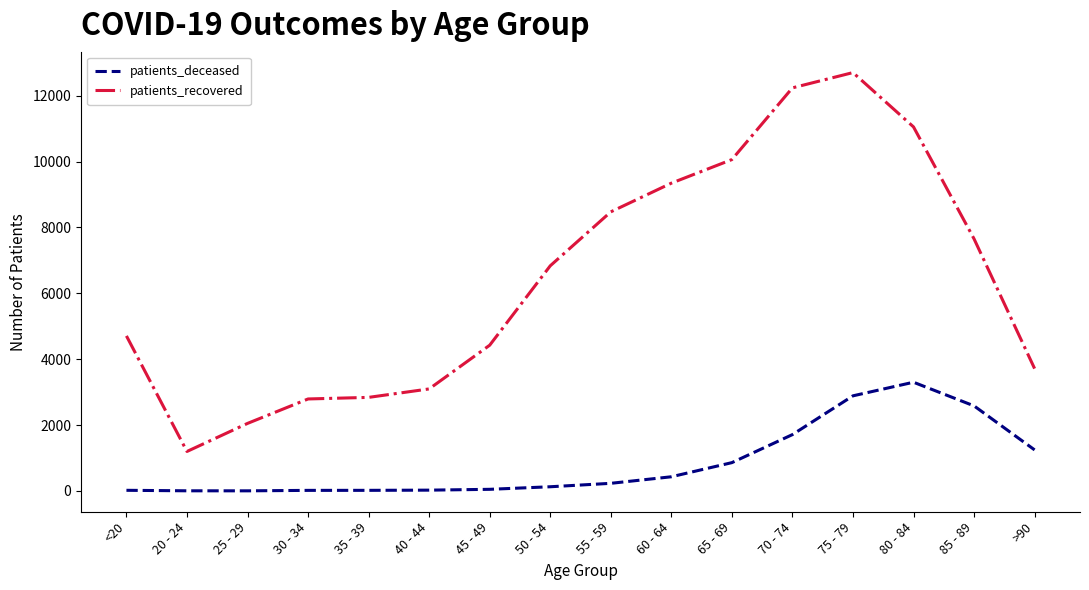

What is the lowest value of the patients_recovered series?

1198